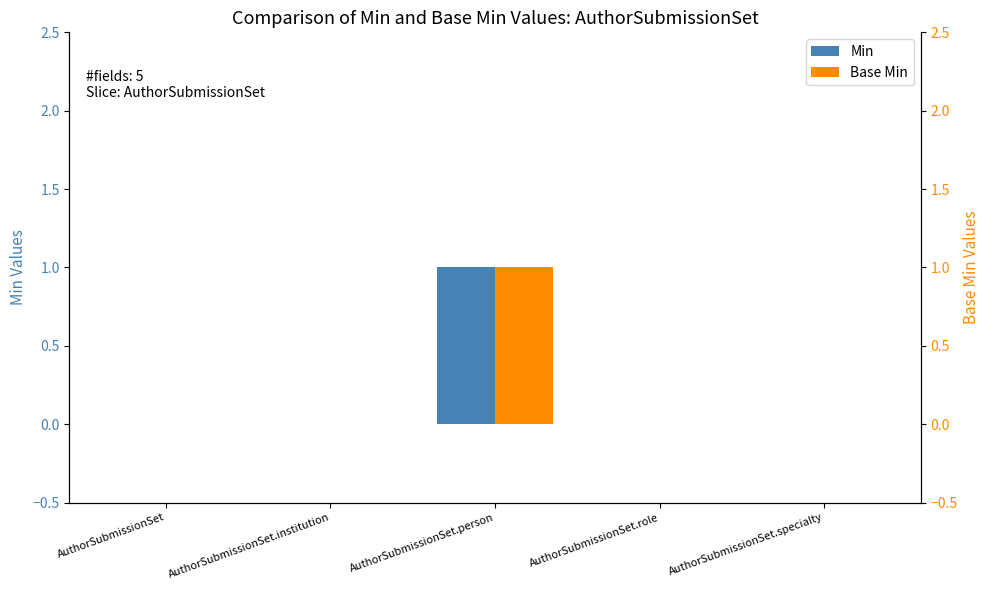

At how many categories does at least one series exceed 0?

1